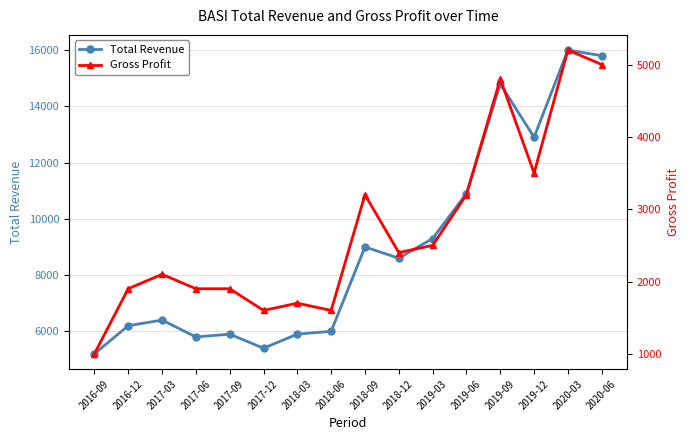

What is the total value across all series at 2019-09?

19600